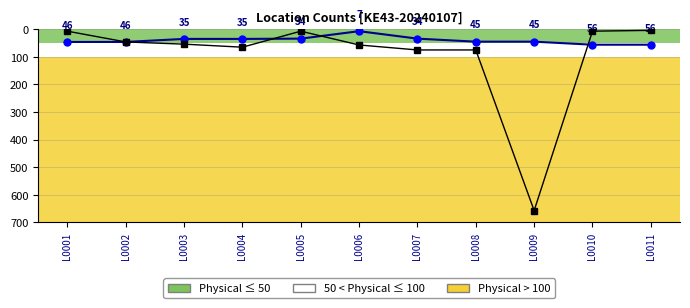

True or false: System Count has more than 2 points higher than both neighbors.

False